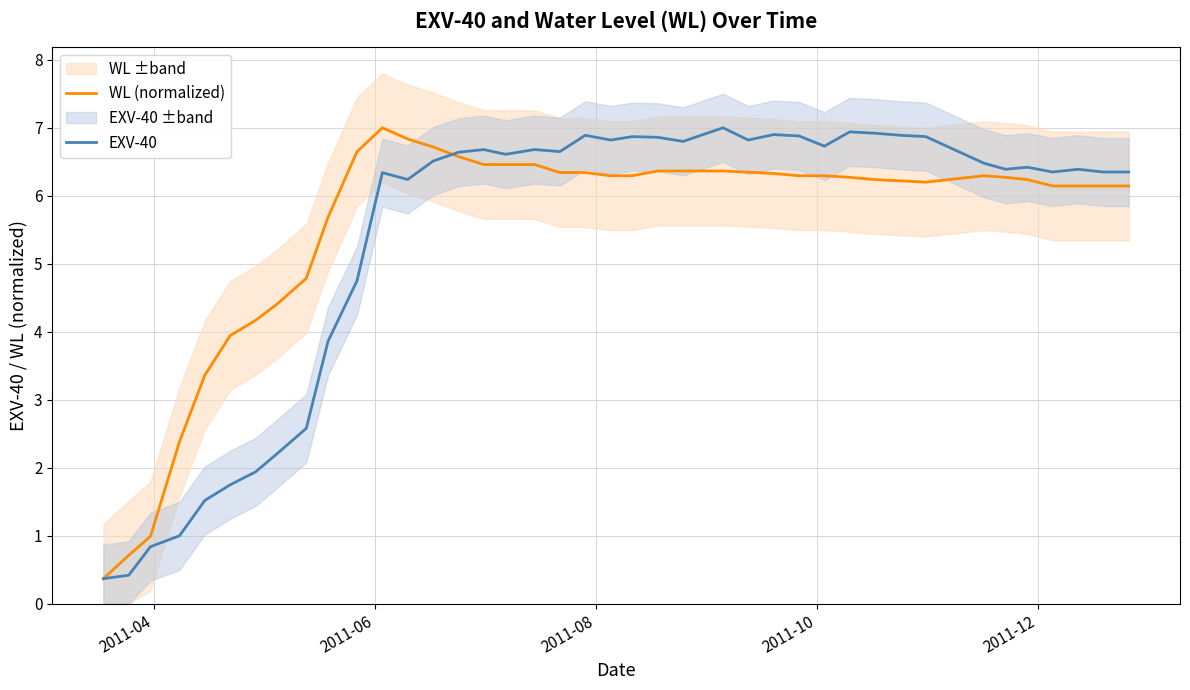

How many values in the WL (normalized) series exceed 6?

30